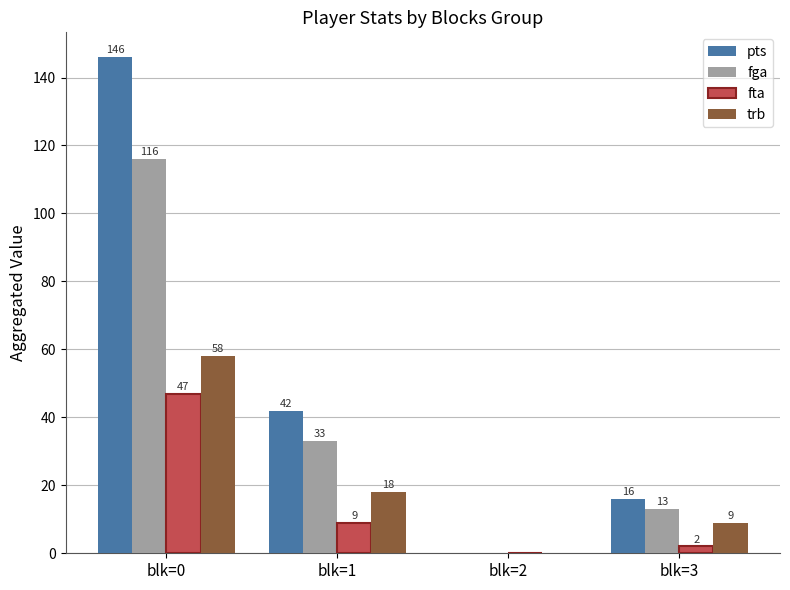

How many values in pts are above zero?

3